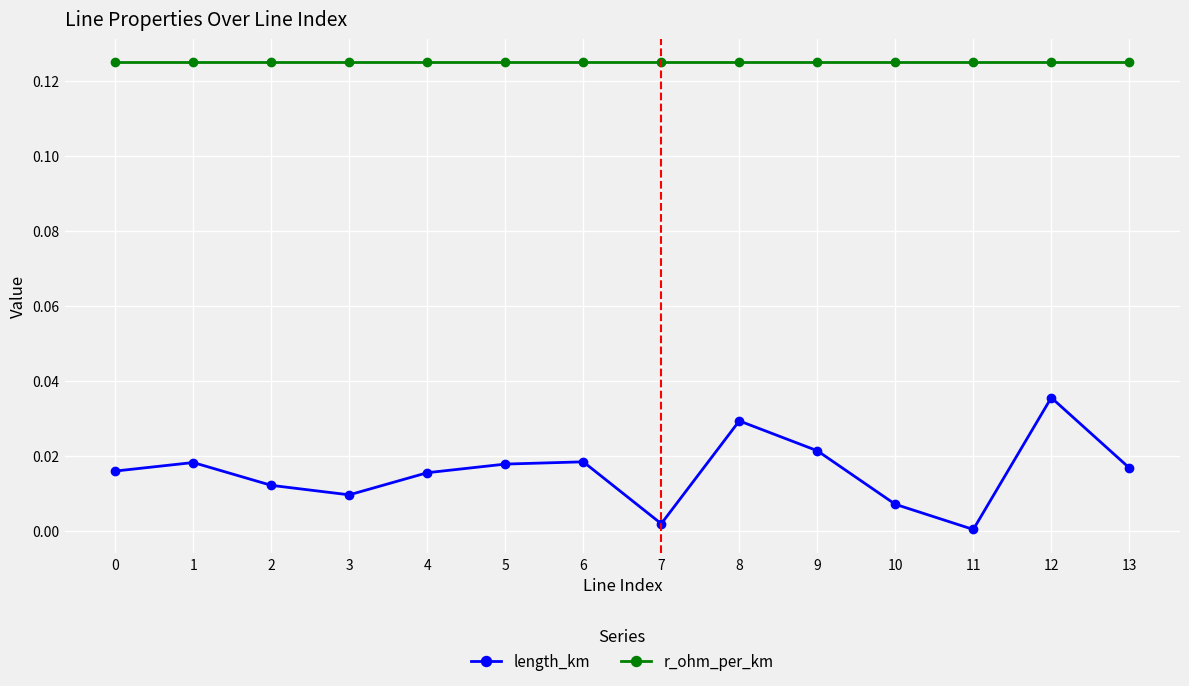

The value of r_ohm_per_km at 10 is 0.2. True or false?

False